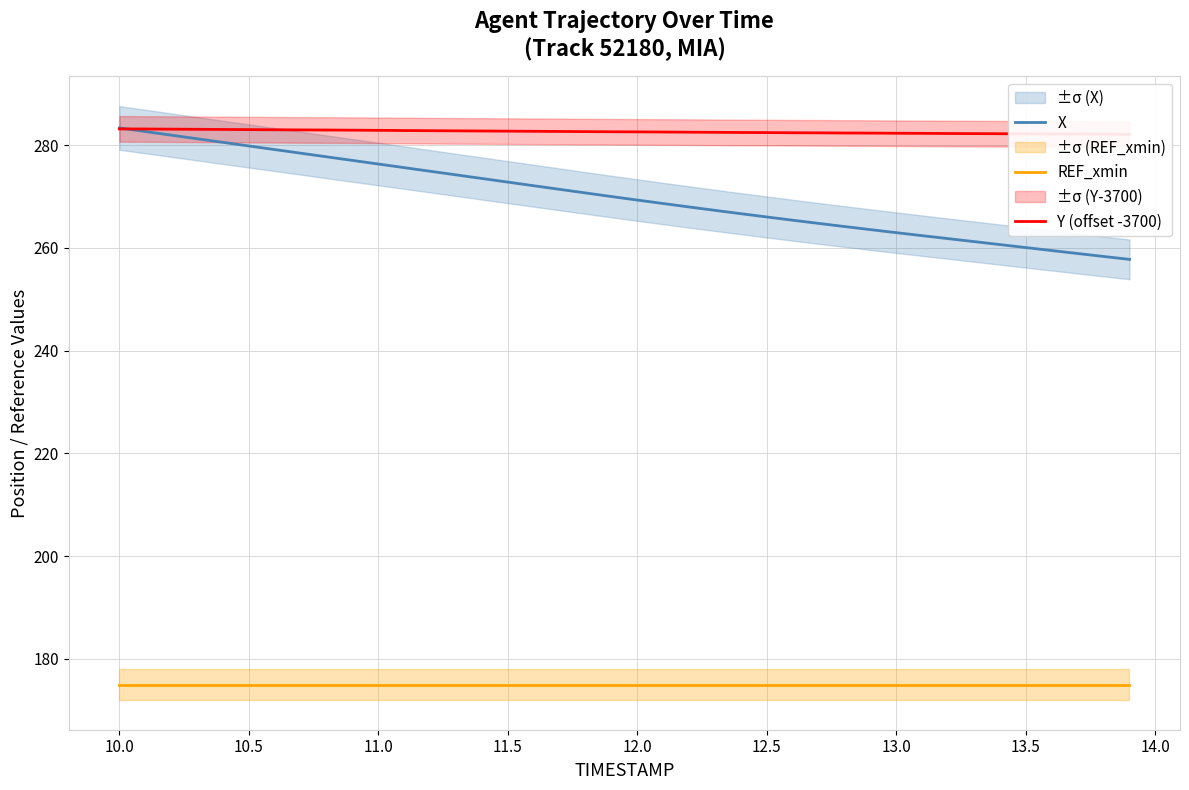

Does the chart display data point markers on the line(s)?

No